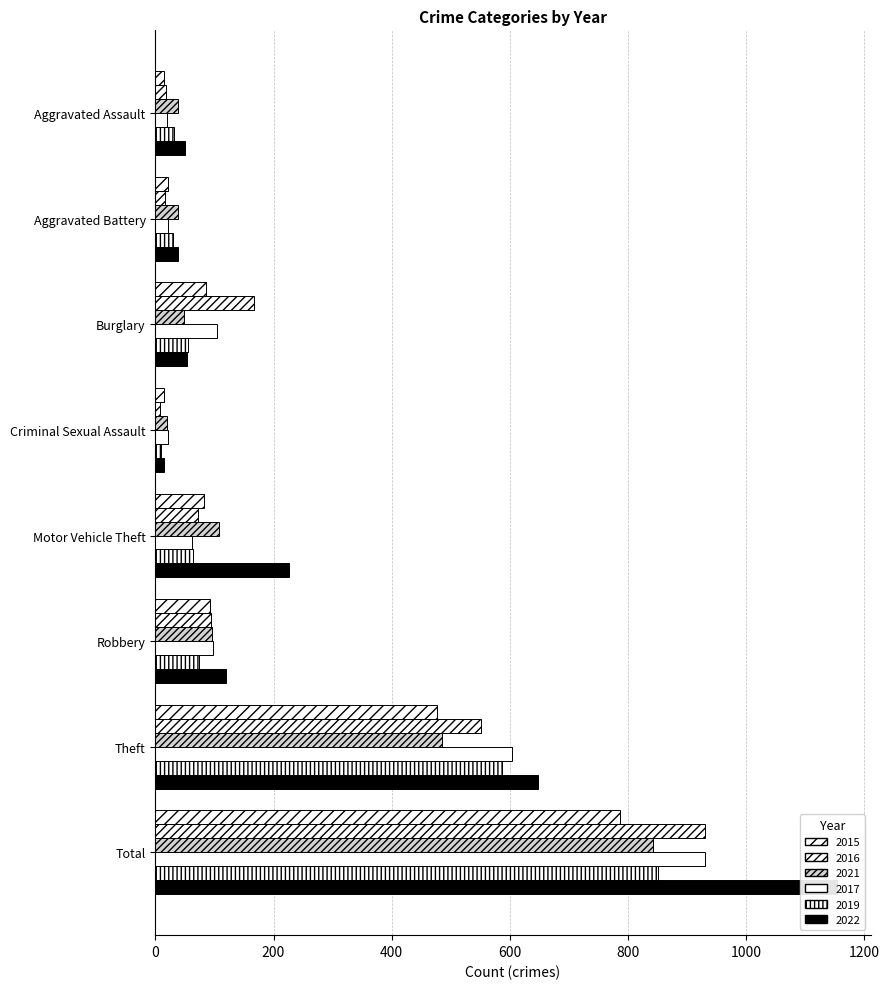

Count the number of categories in the chart.

8